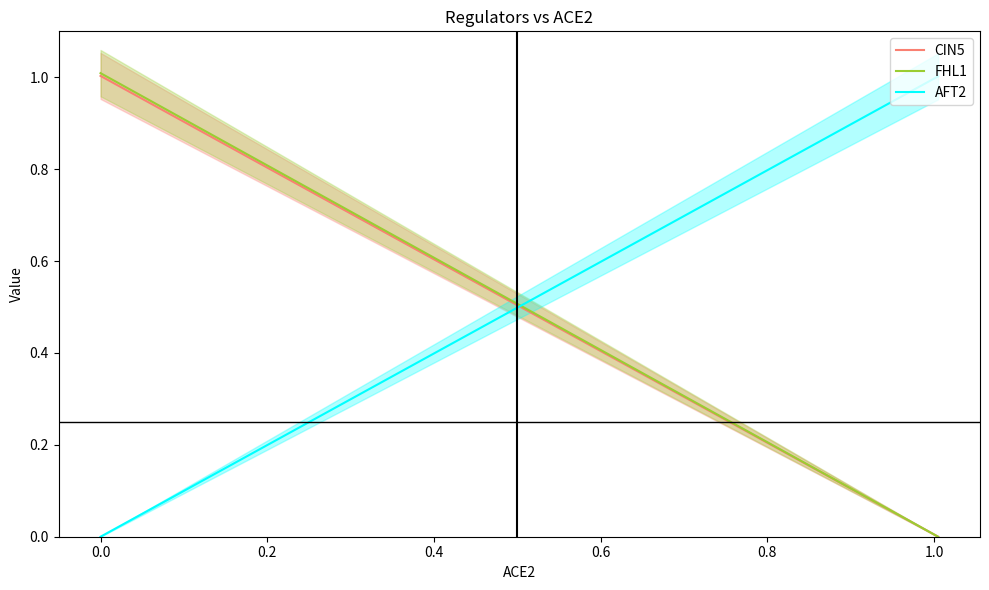

What are all the series names shown in the legend?

CIN5, FHL1, AFT2